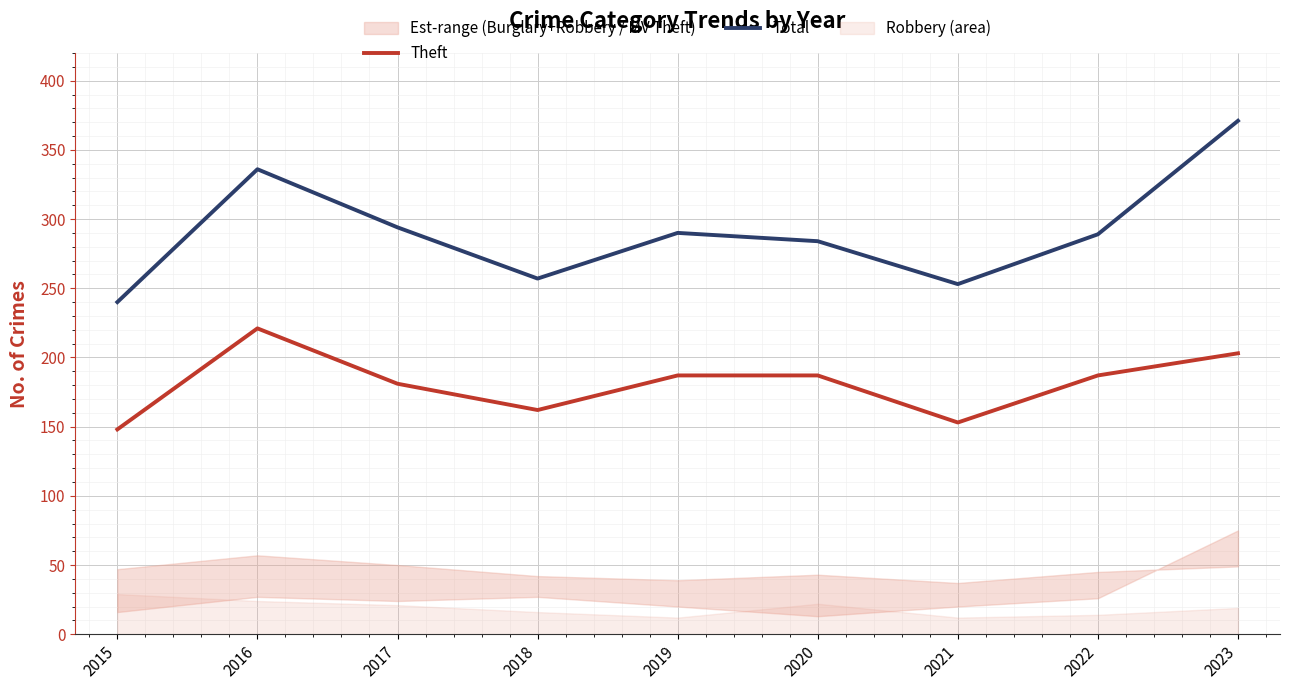

How many data points in Total are above 289?

4